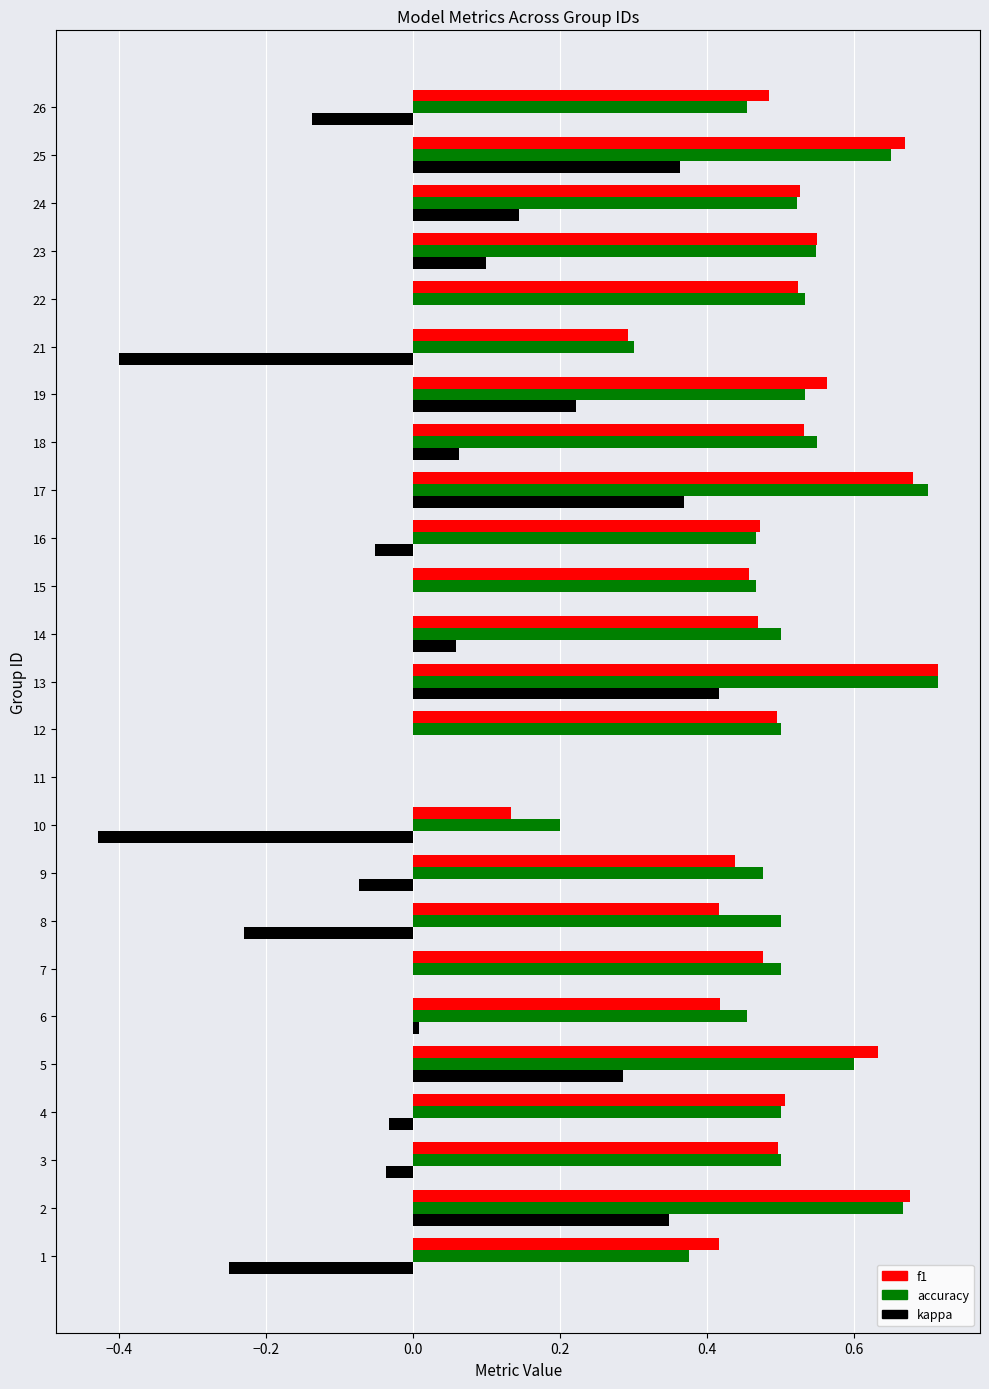

The value of f1 at 9 is 0.2. True or false?

False